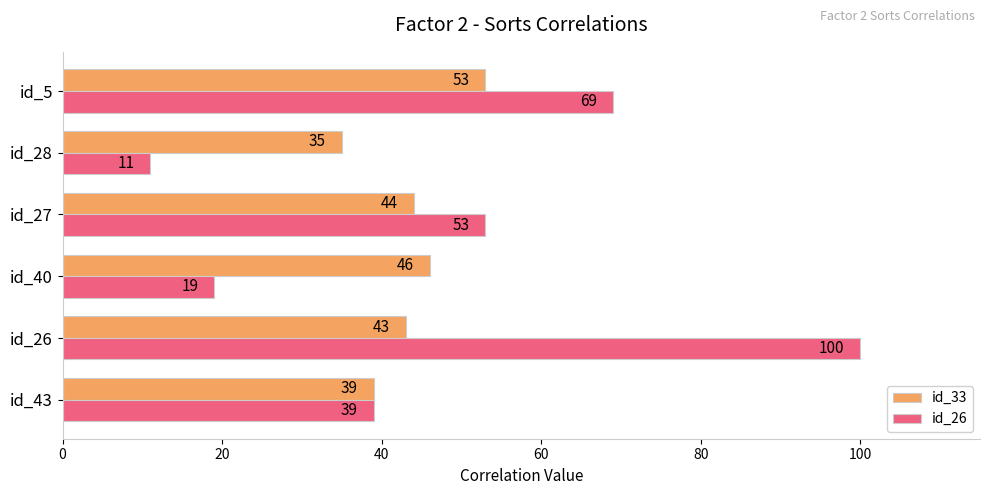

Rank the series by their maximum value, from lowest to highest.

id_33, id_26